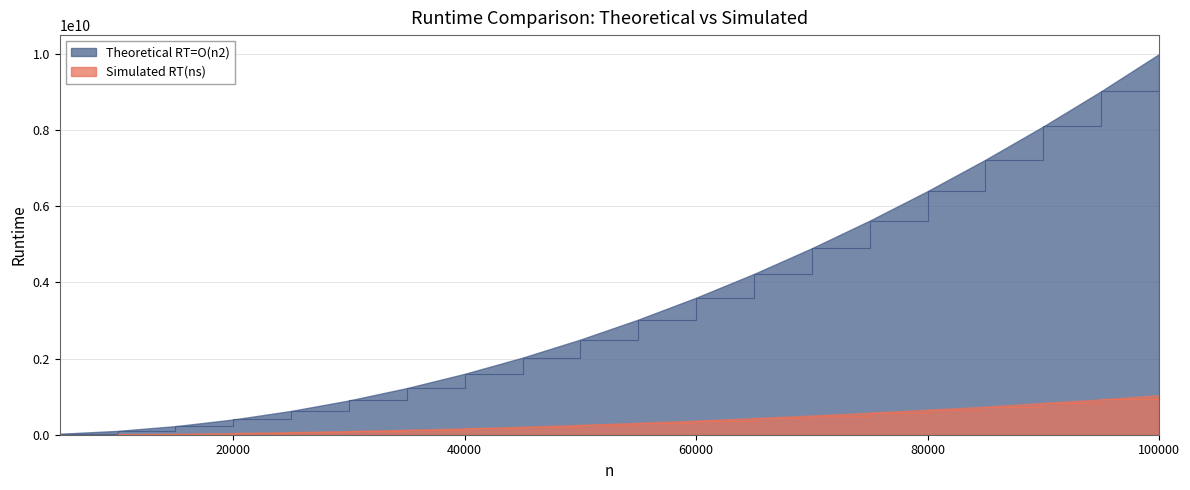

List the labels in order of Simulated RT(ns) value, smallest first.

5000, 10000, 15000, 20000, 25000, 30000, 35000, 40000, 45000, 50000, 55000, 60000, 65000, 70000, 75000, 80000, 85000, 90000, 95000, 100000